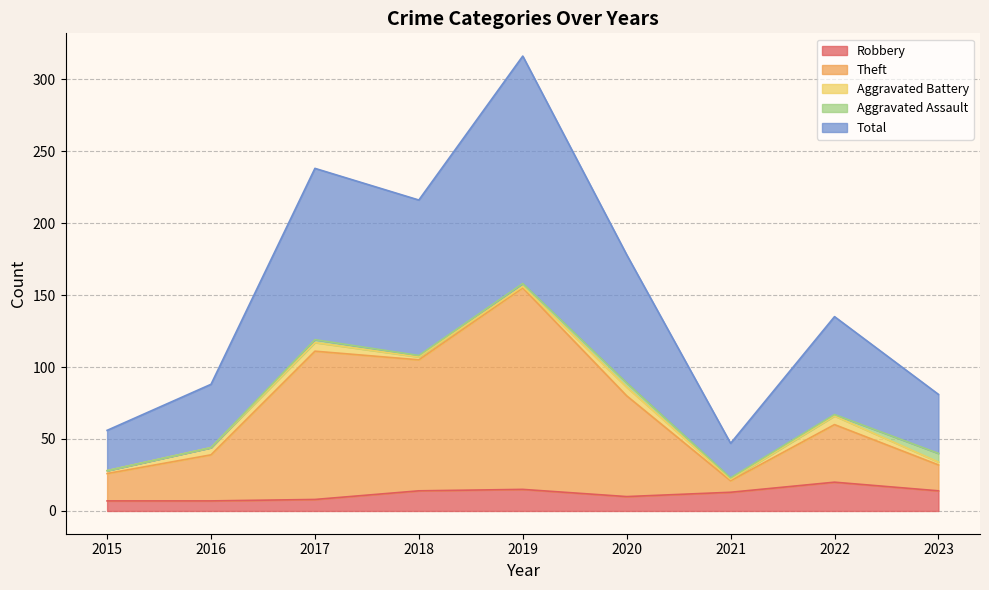

True or false: Robbery has a value of 14 at 2018.

True